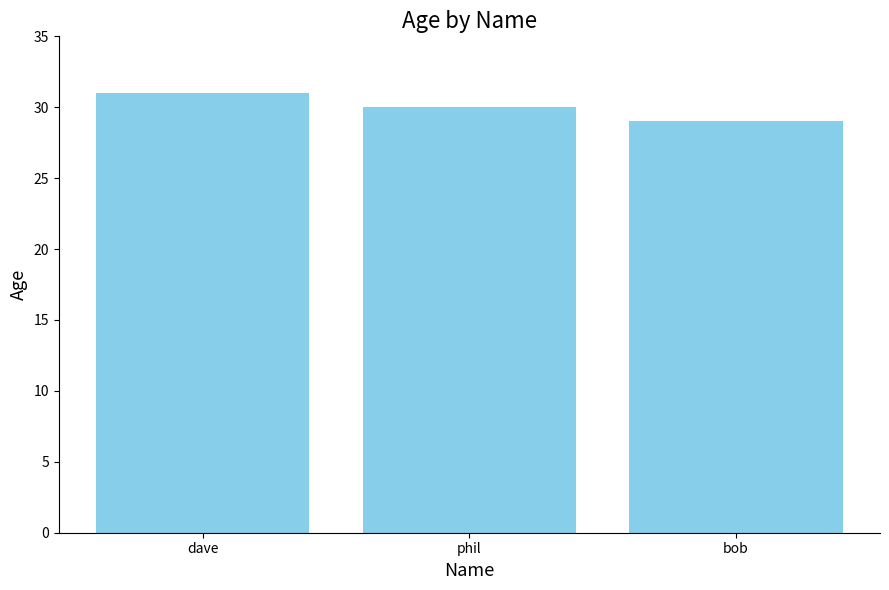

What is the difference between the maximum and minimum values?

2